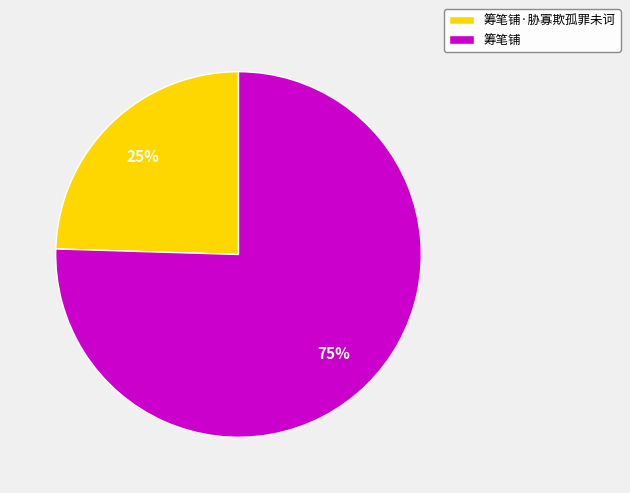

To the nearest percent, what is the combined percentage of 筹笔铺 and 筹笔铺·胁寡欺孤罪未诃?

100%